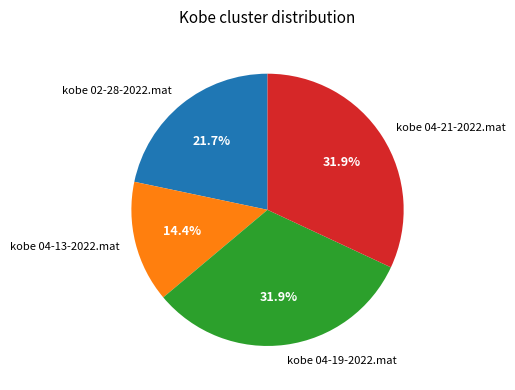

Count the number of slices in the pie.

4